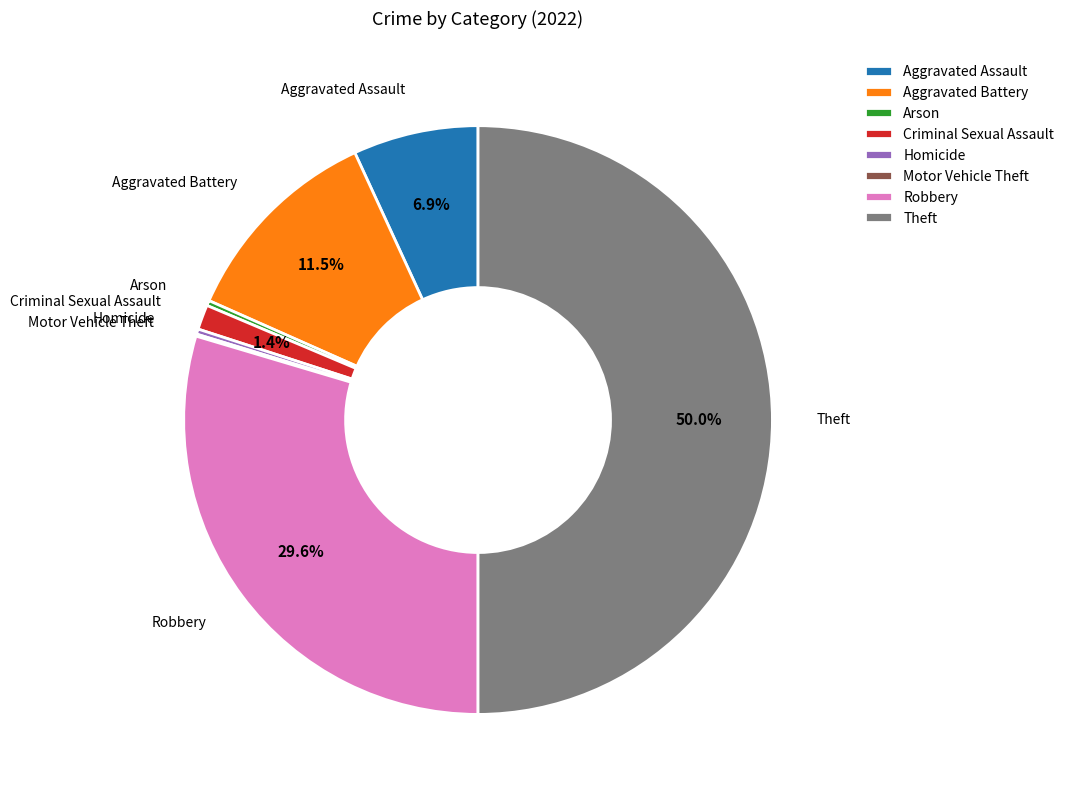

To the nearest percent, what is the average slice percentage?

12%